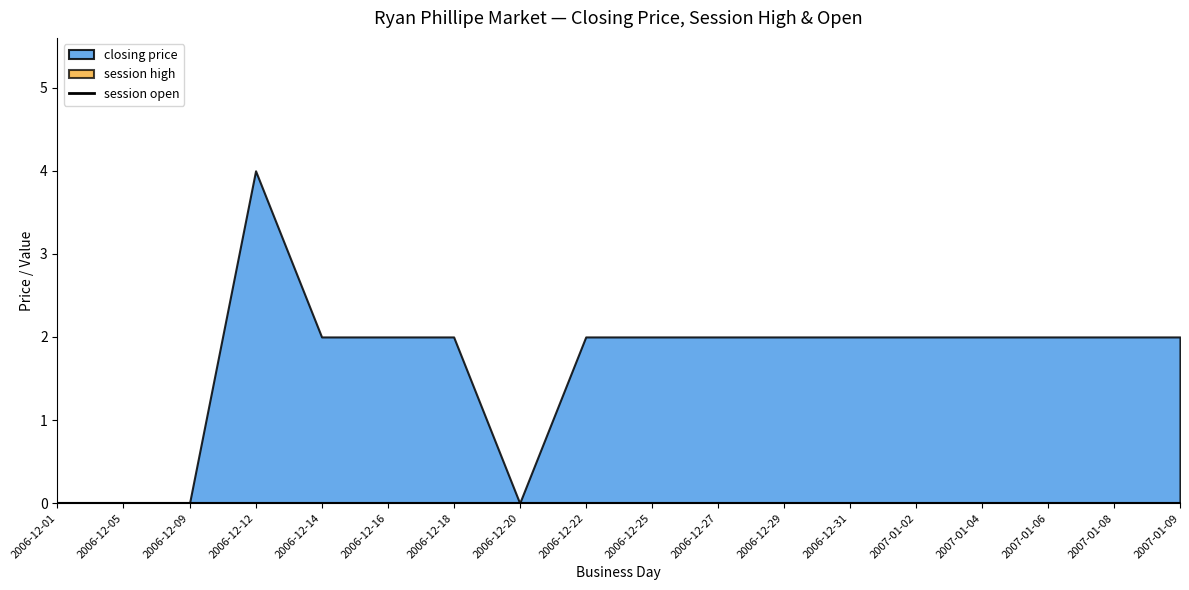

List the labels in order of session high value, smallest first.

2006-12-01, 2006-12-05, 2006-12-09, 2006-12-12, 2006-12-14, 2006-12-16, 2006-12-18, 2006-12-20, 2006-12-22, 2006-12-25, 2006-12-27, 2006-12-29, 2006-12-31, 2007-01-02, 2007-01-04, 2007-01-06, 2007-01-08, 2007-01-09